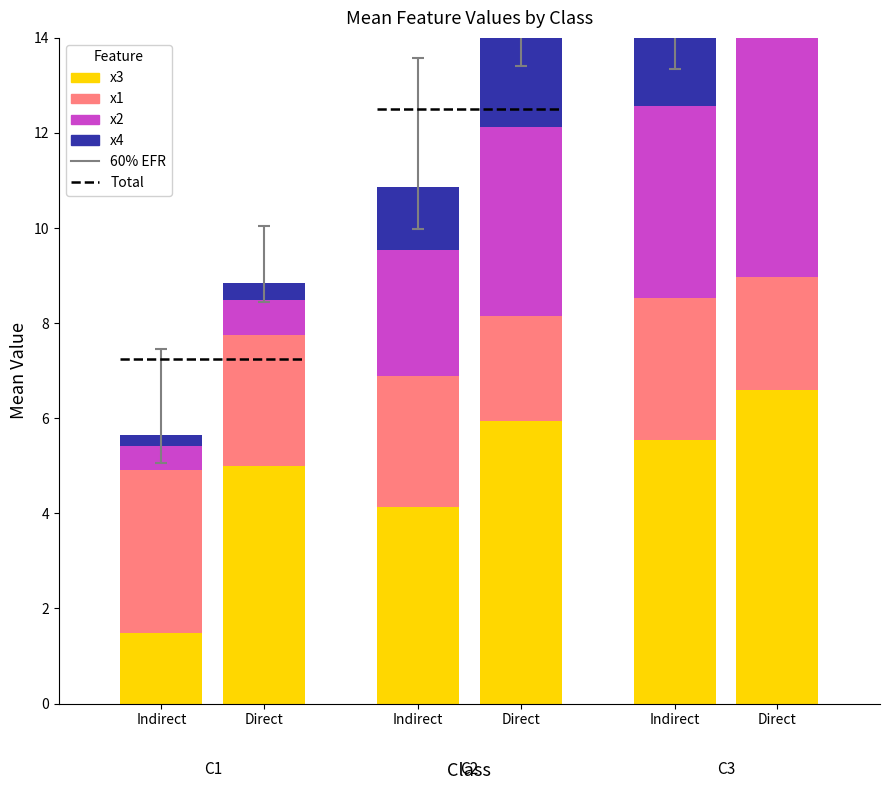

At Direct, list the series in order from smallest to largest.

x4, x2, x1, x3